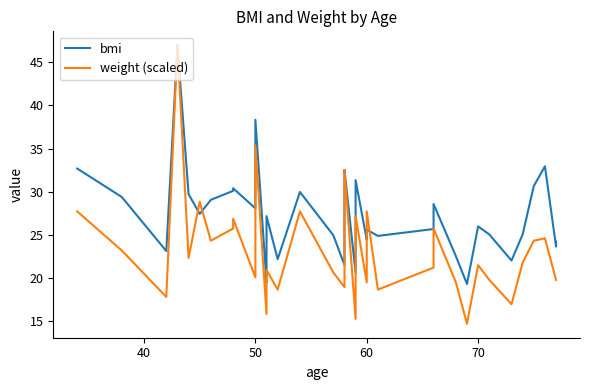

What are all the series names shown in the legend?

bmi, weight (scaled)